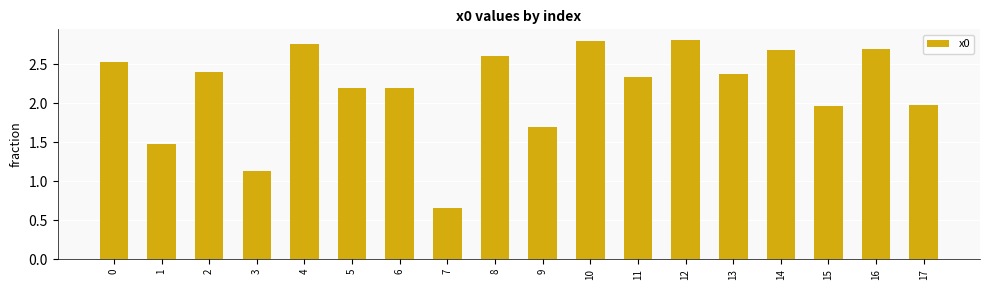

What is the difference between the values at 0 and 5?

0.3